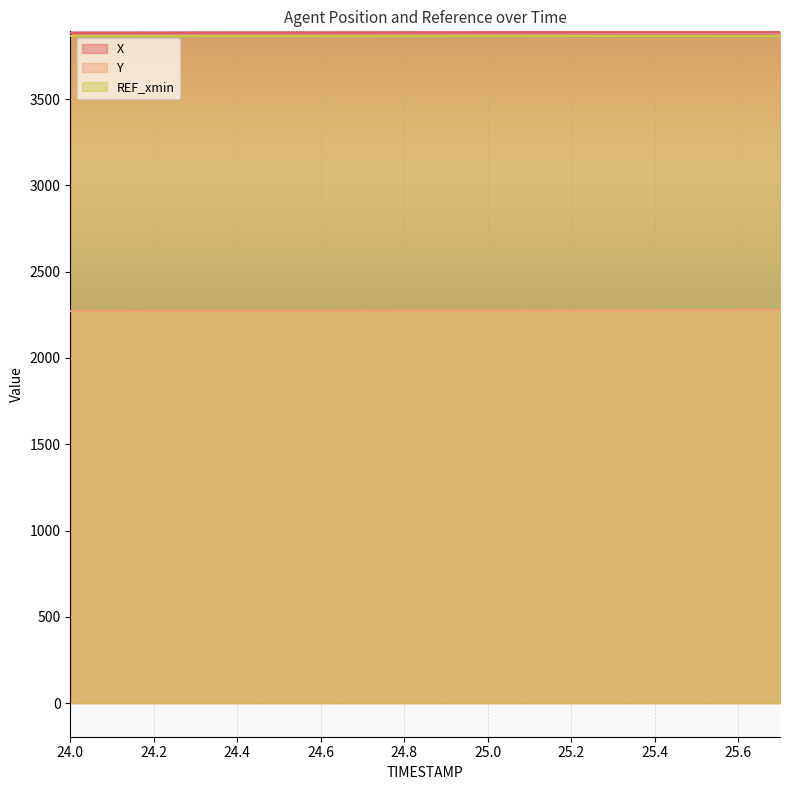

What is the greatest value displayed?

3890.9